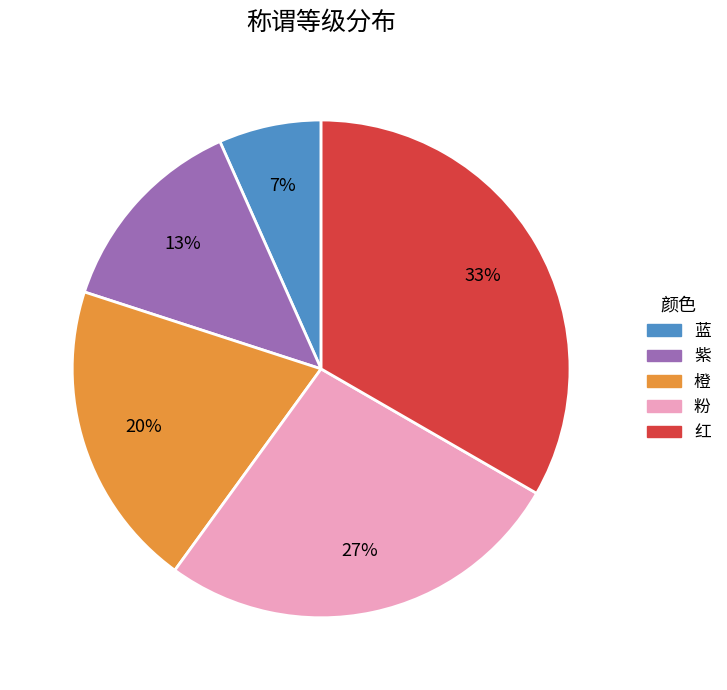

Which slice is the smallest?

蓝